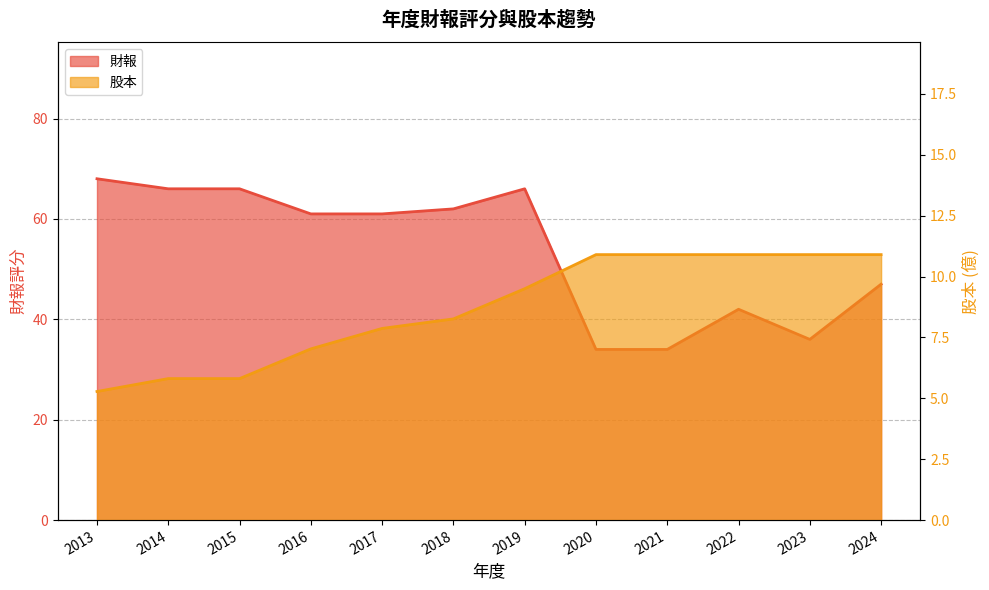

Where is 財報 nearest to the value 51?

2024